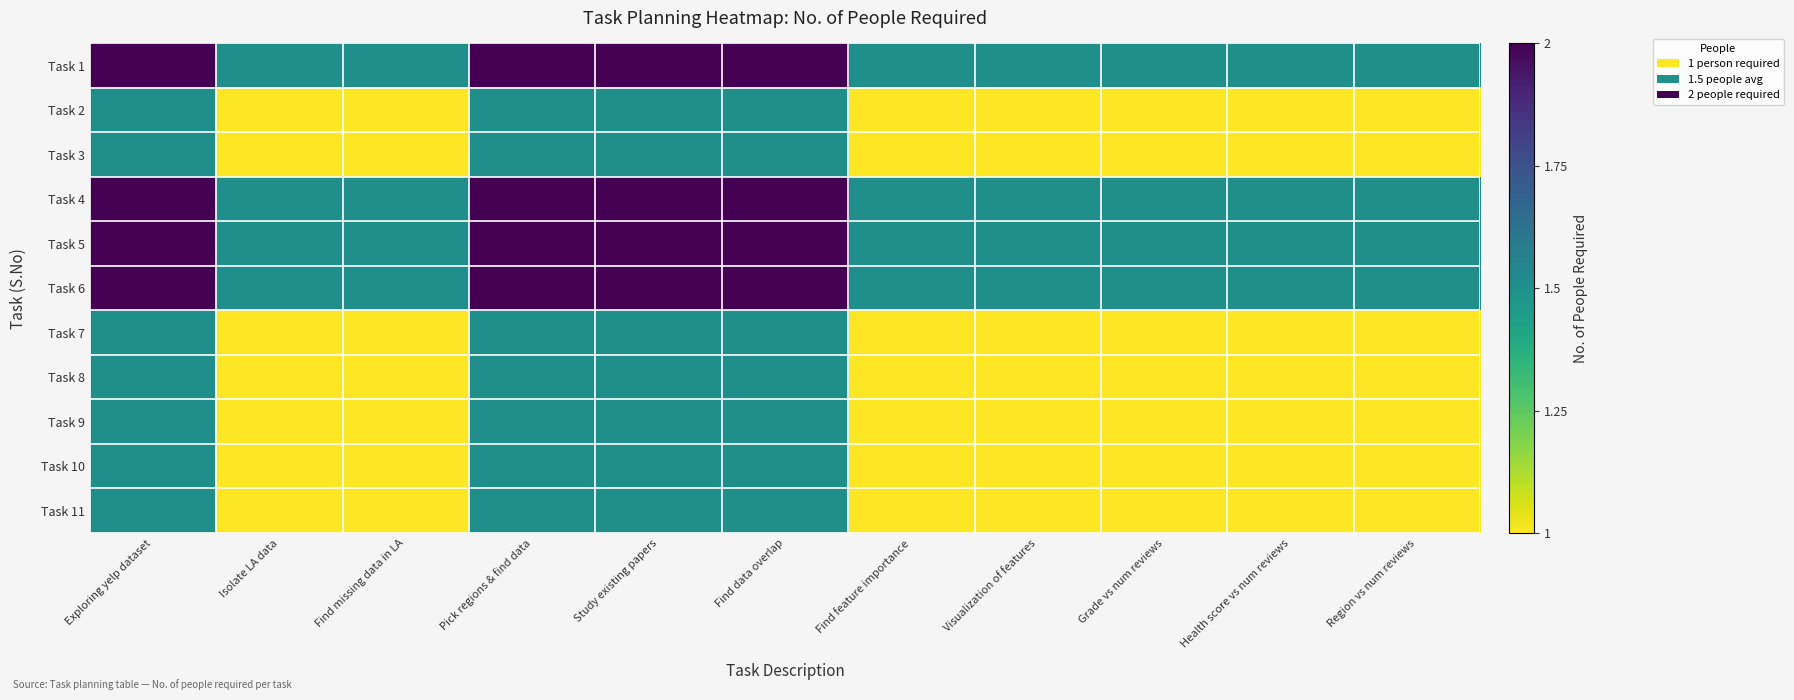

Count the number of data series in this chart.

11